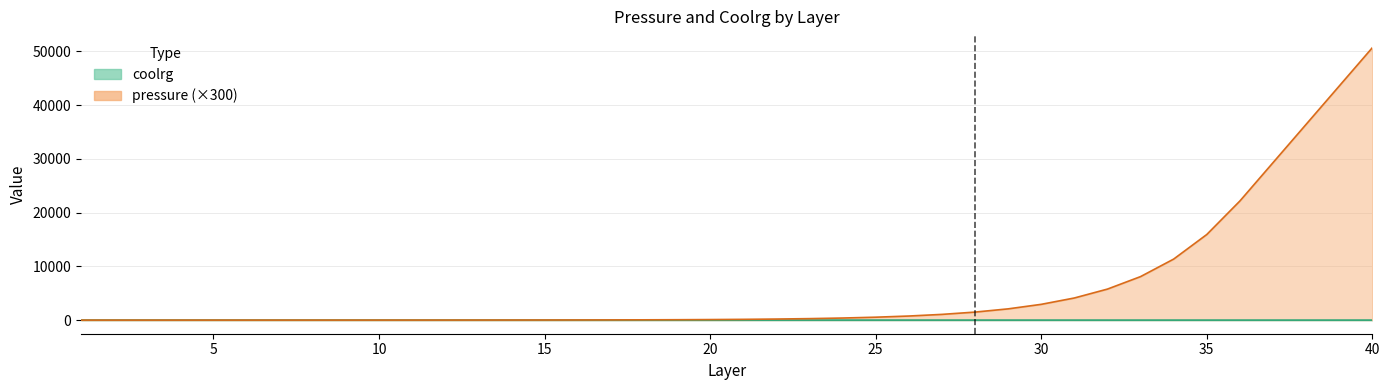

Which has a higher value, 8 or 10?

10